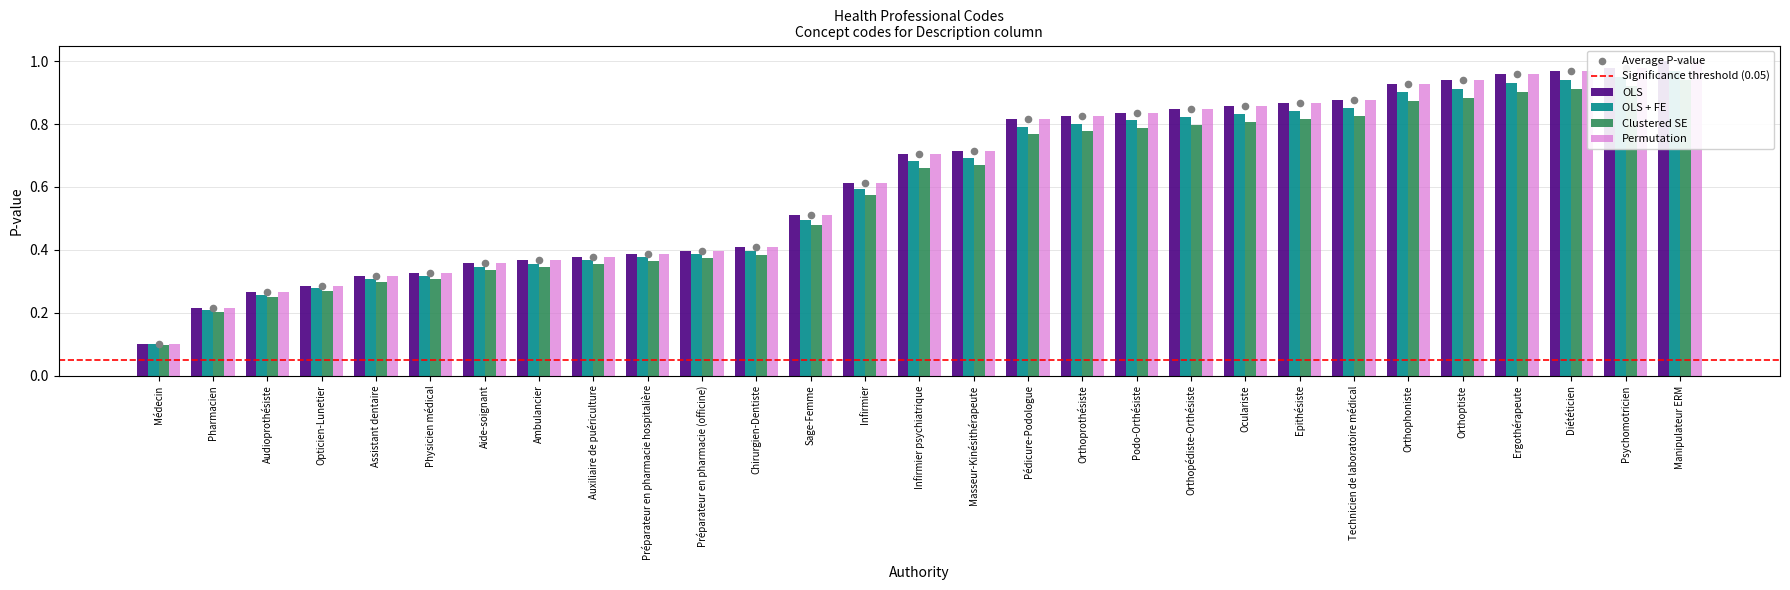

What is the total value across all series at Orthopédiste-Orthésiste?

3.3